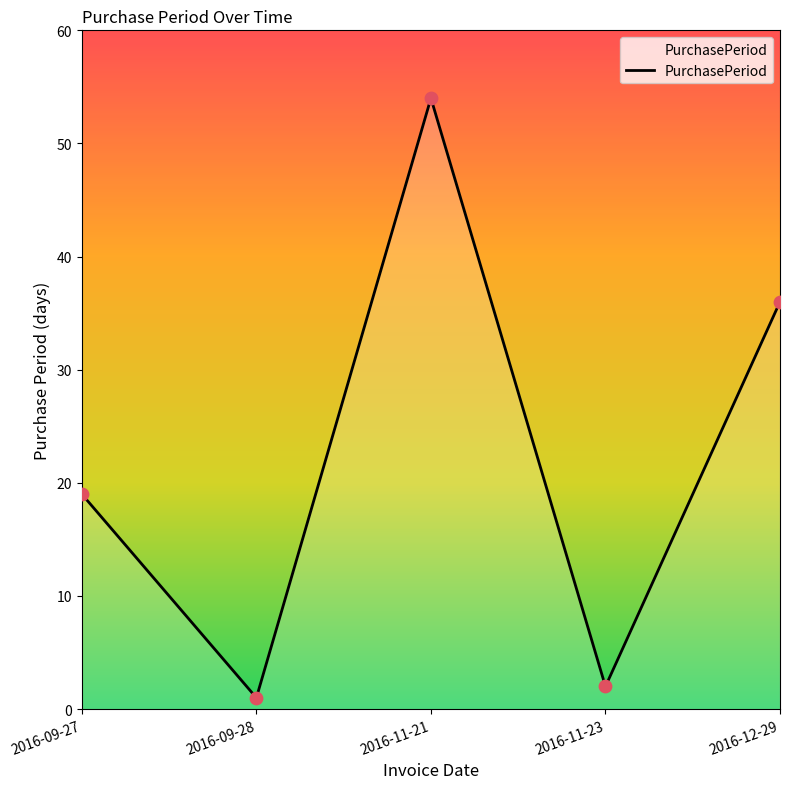

What is the change in value from 2016-11-23 to 2016-12-29?

+34